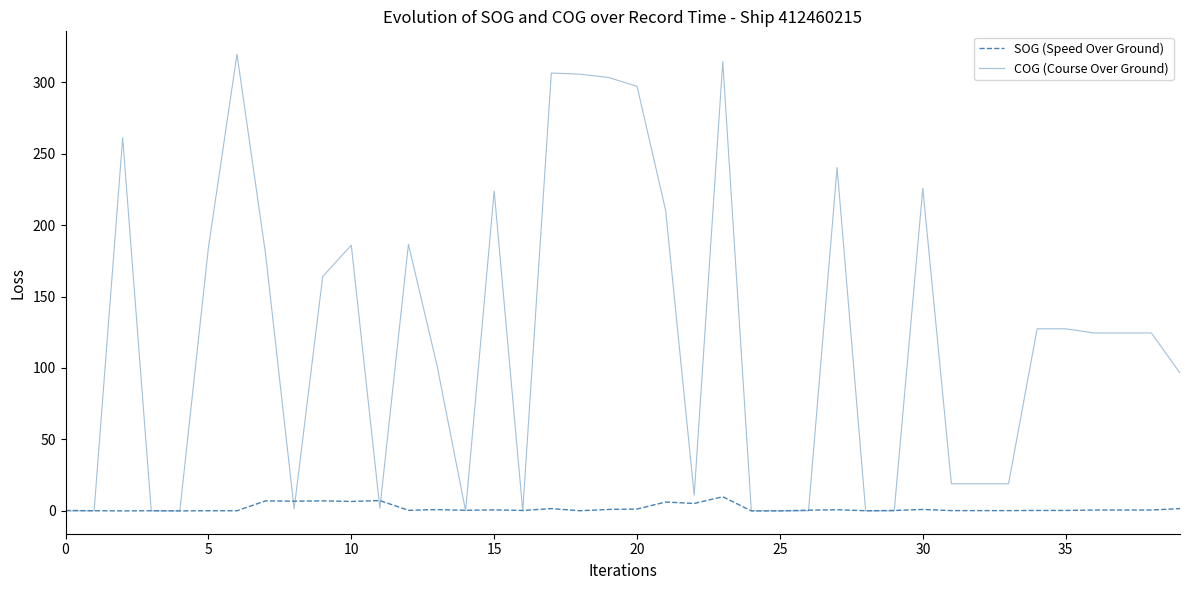

True or false: COG (Course Over Ground) has more than 0 interior local peaks.

True